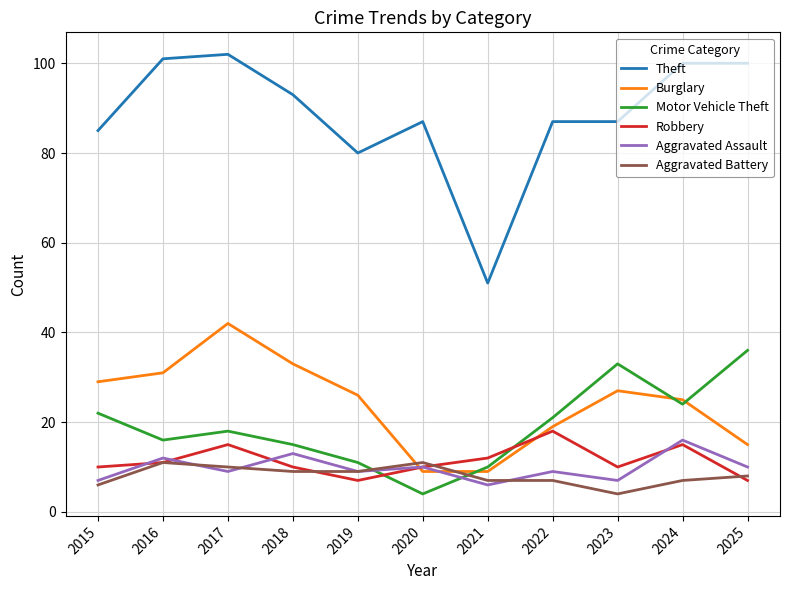

Which series changed the most between 2015 and 2022?

Burglary